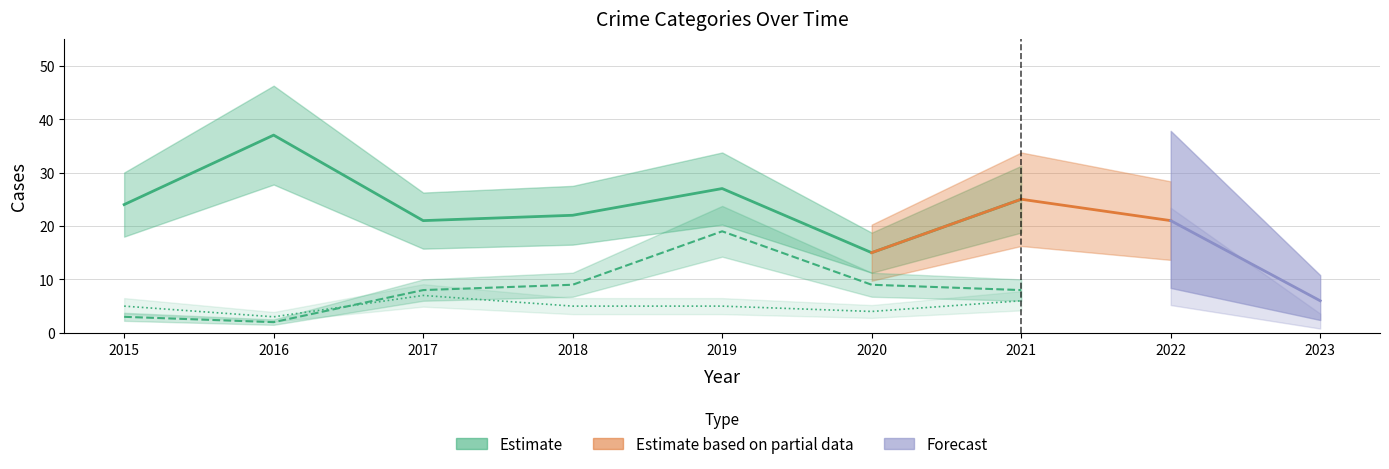

How many Aggravated Assault values are between 4 and 5?

5